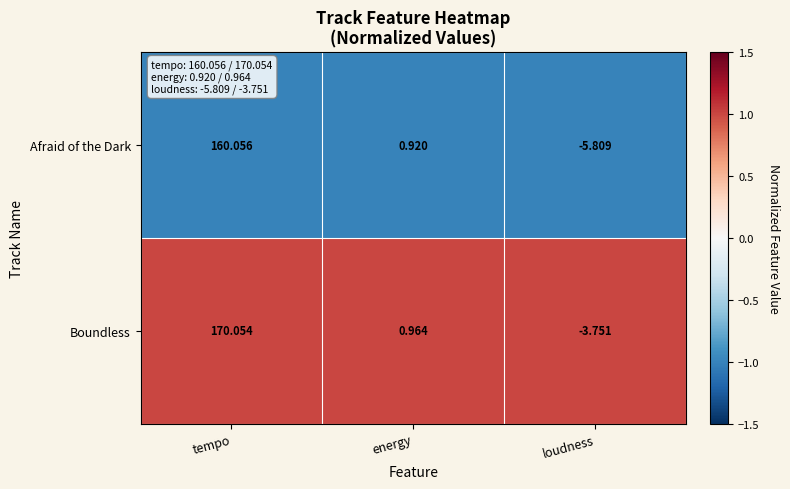

Which category has the lowest value across all series?

loudness